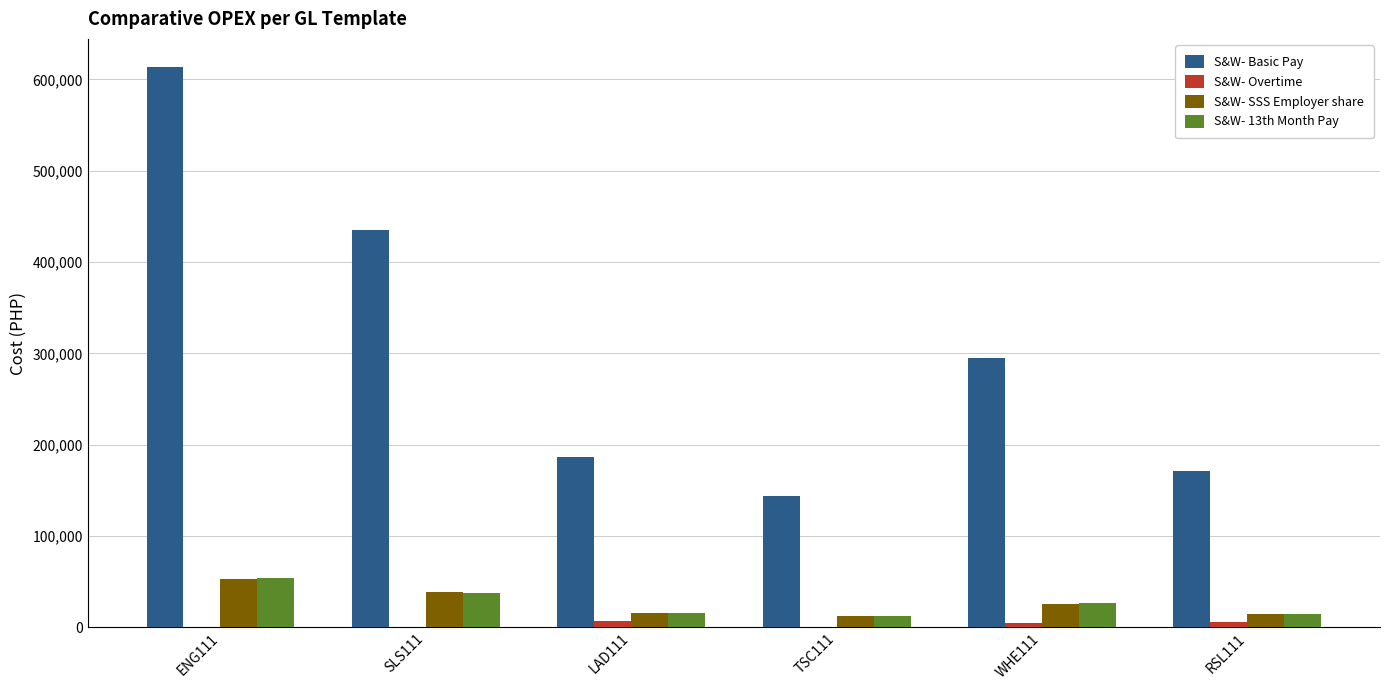

Where is S&W- Basic Pay nearest to the value 378836?

SLS111